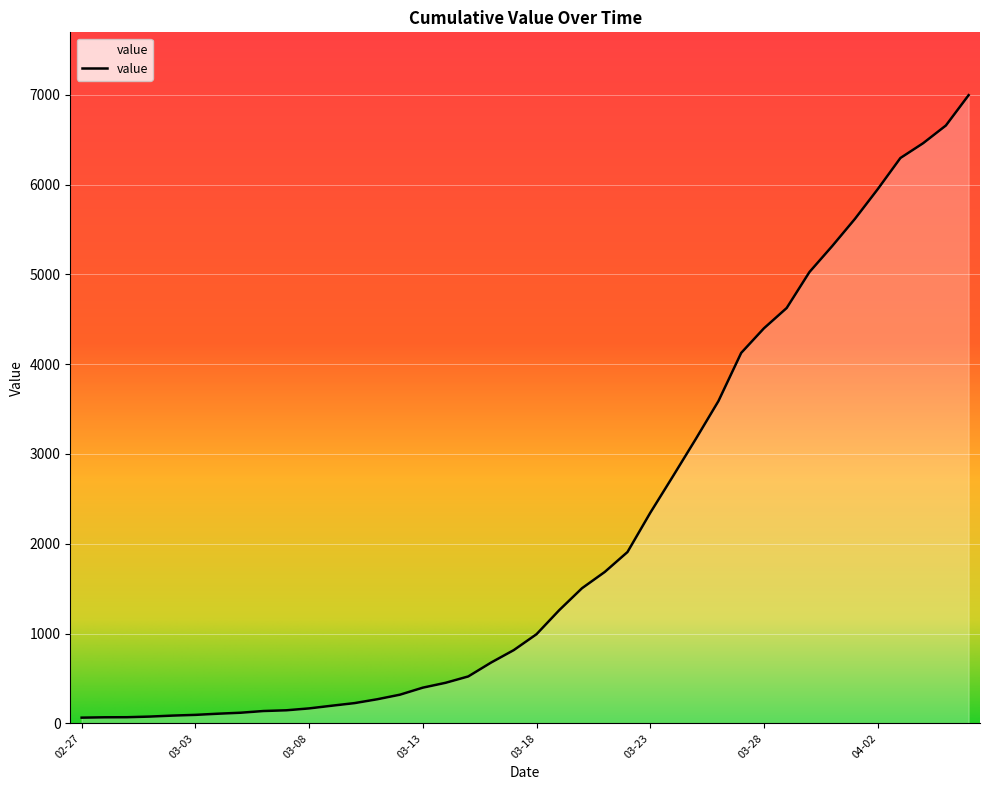

What is the difference between the maximum and minimum values?

6931